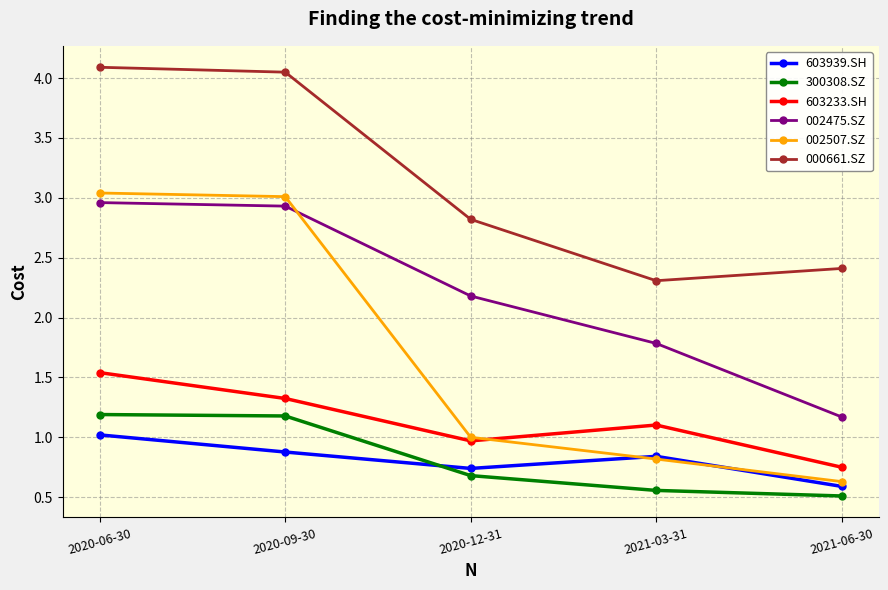

How many interior local valleys does the 603939.SH series have?

1